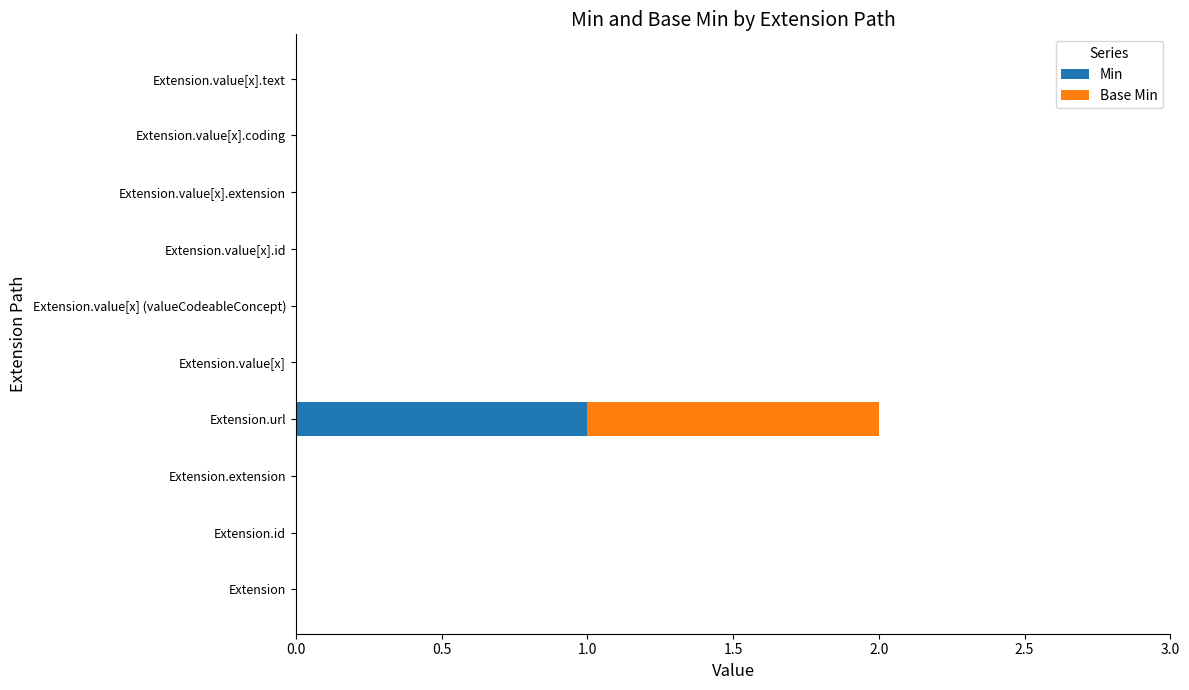

Is it true that Min equals 0 at Extension.value[x]?

True